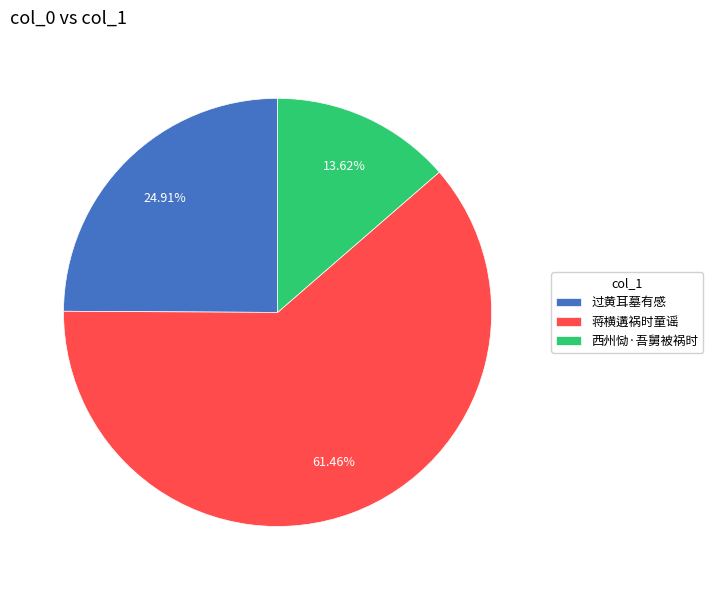

Combined, do 蒋横遘祸时童谣 and 过黄耳墓有感 account for over 50%?

Yes